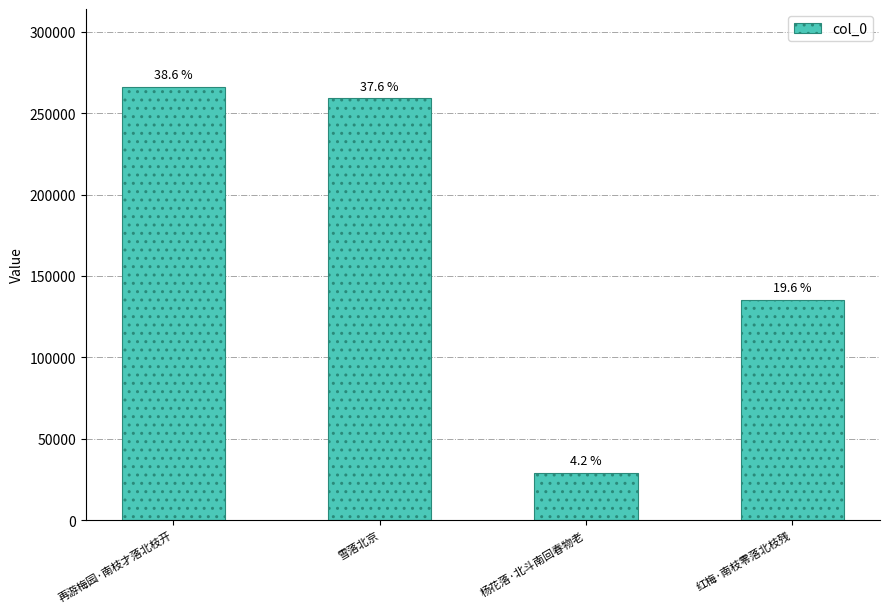

Reading right to left, transcribe all the data shown in this chart.

红梅·南枝零落北枝残=135424	杨花落·北斗南回春物老=28979	雪落北京=259199	再游梅园·南枝才落北枝开=266076